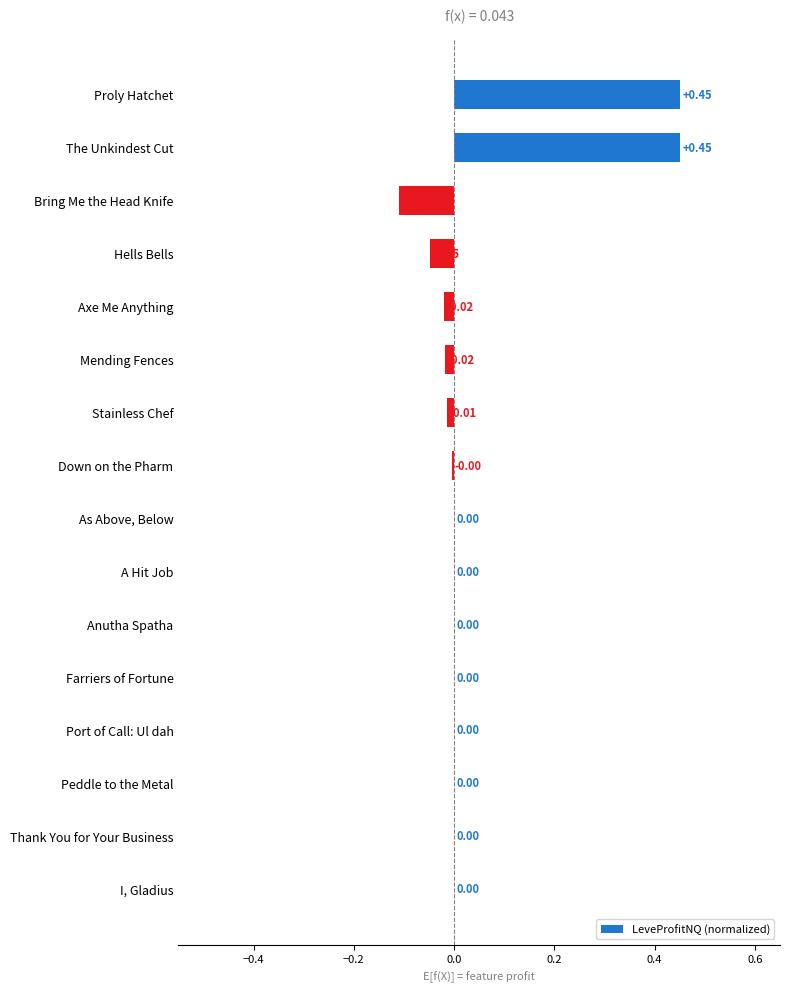

How many data points does each series have?

16